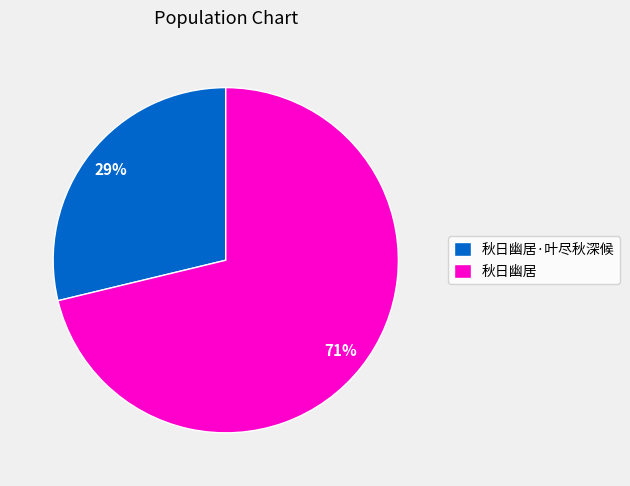

Rank the categories by value from highest to lowest.

秋日幽居, 秋日幽居·叶尽秋深候